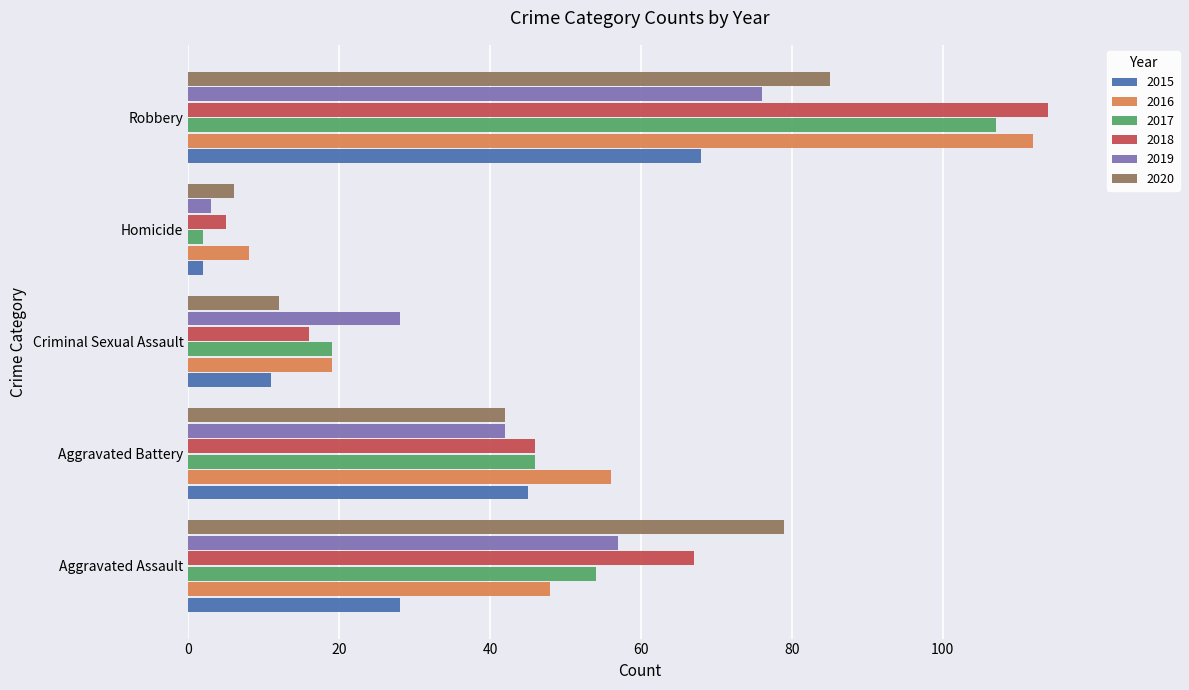

Read the 2017 value at Criminal Sexual Assault, to the nearest 5.

20